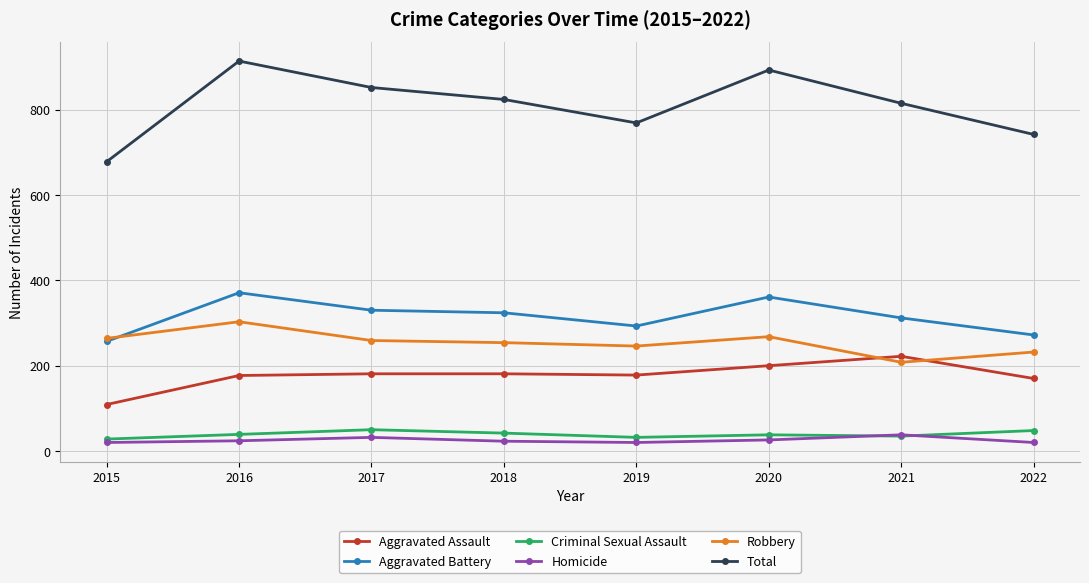

Where is the first local maximum for Aggravated Battery?

2016